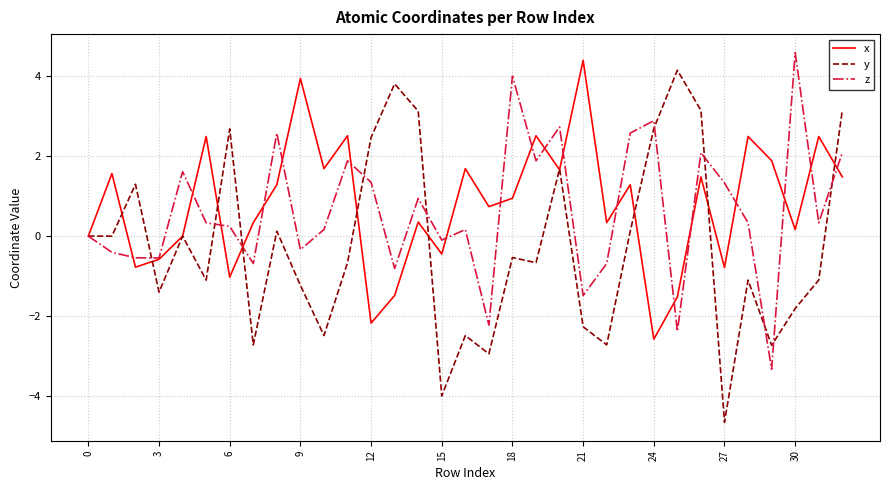

Which series has the widest spread of values?

y